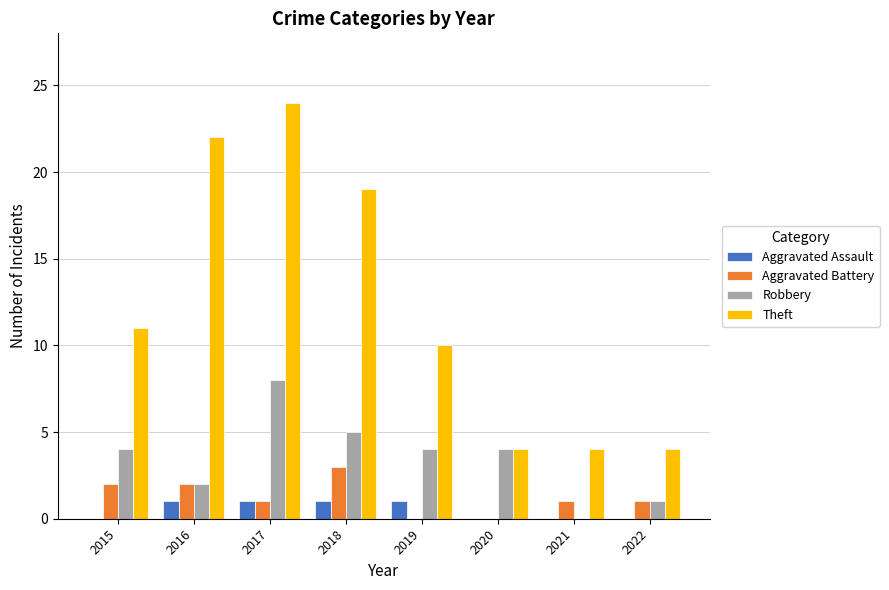

At which label is Theft closest to 14?

2015